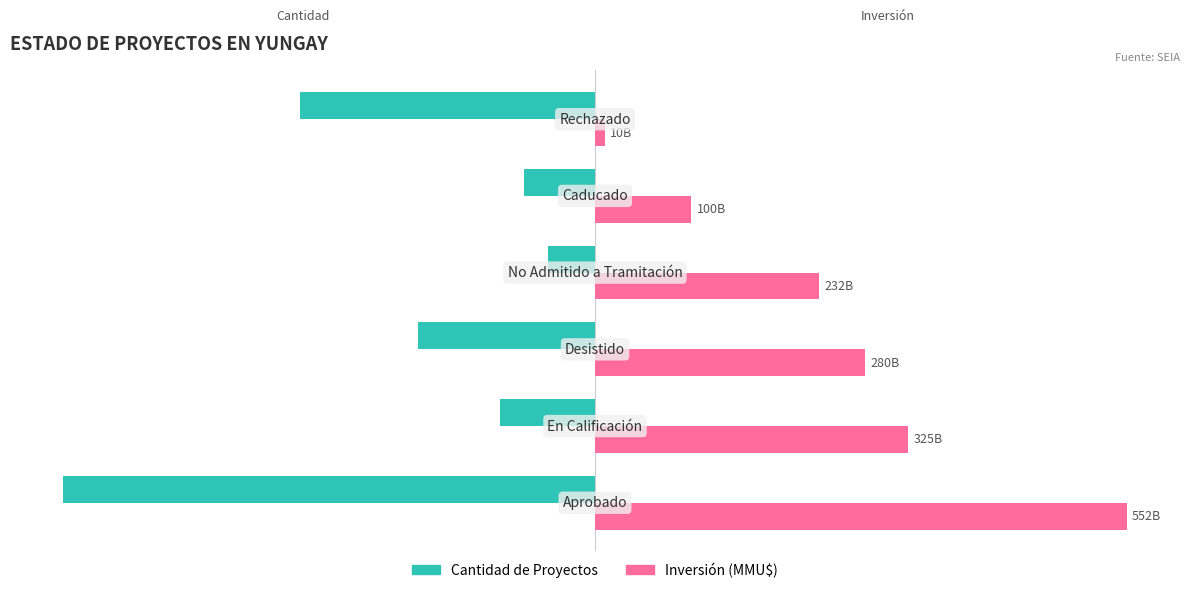

What are all the series names shown in the legend?

Cantidad de Proyectos, Inversión (MMU$)